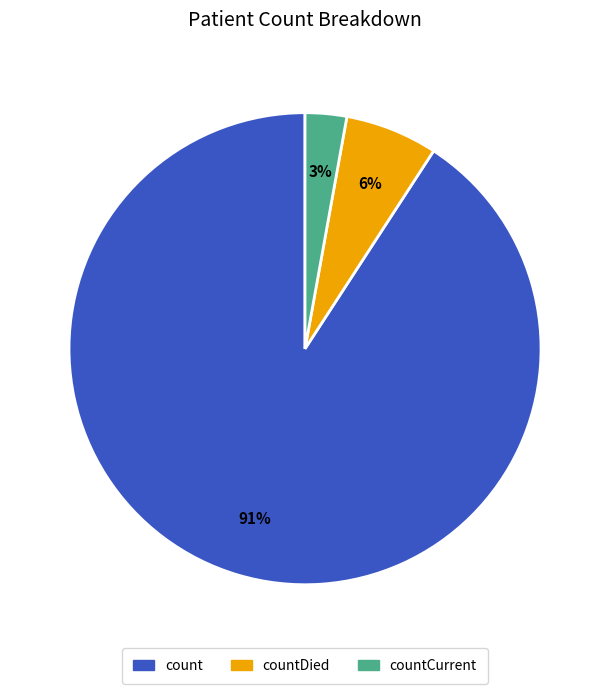

Does any single category account for the majority?

Yes